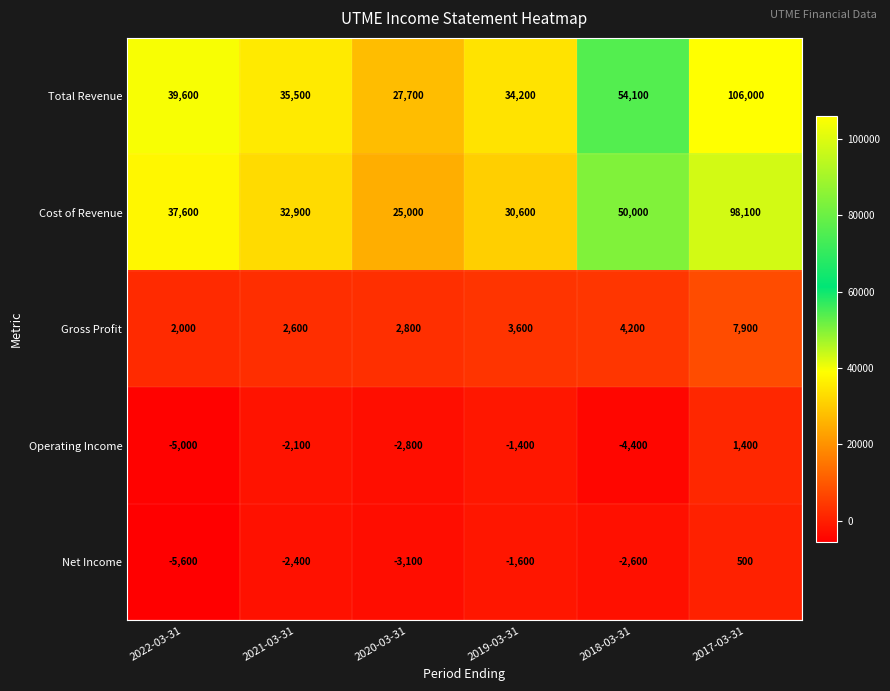

At which category is the sum across all series the highest?

2017-03-31